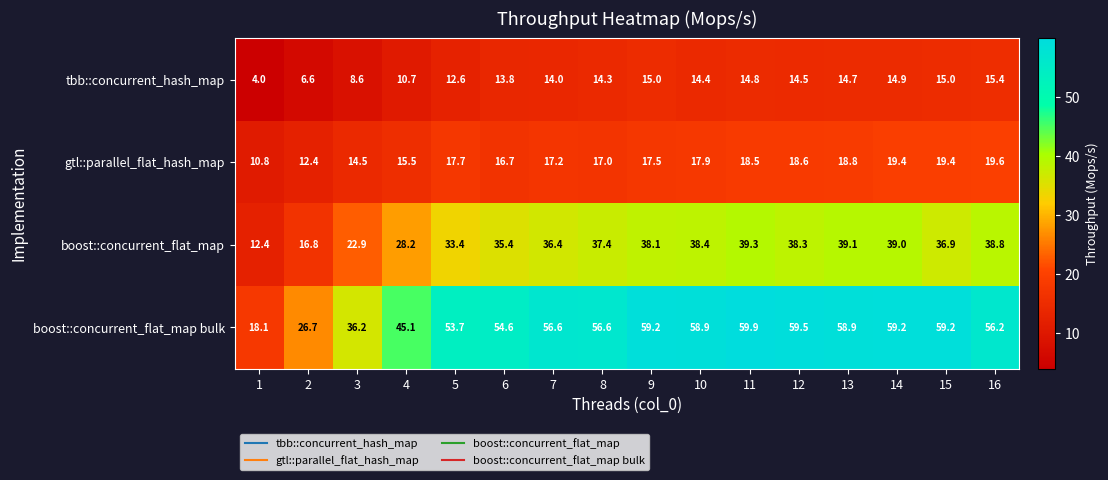

Rank the series at 16 from lowest to highest value.

tbb::concurrent_hash_map, gtl::parallel_flat_hash_map, boost::concurrent_flat_map, boost::concurrent_flat_map bulk